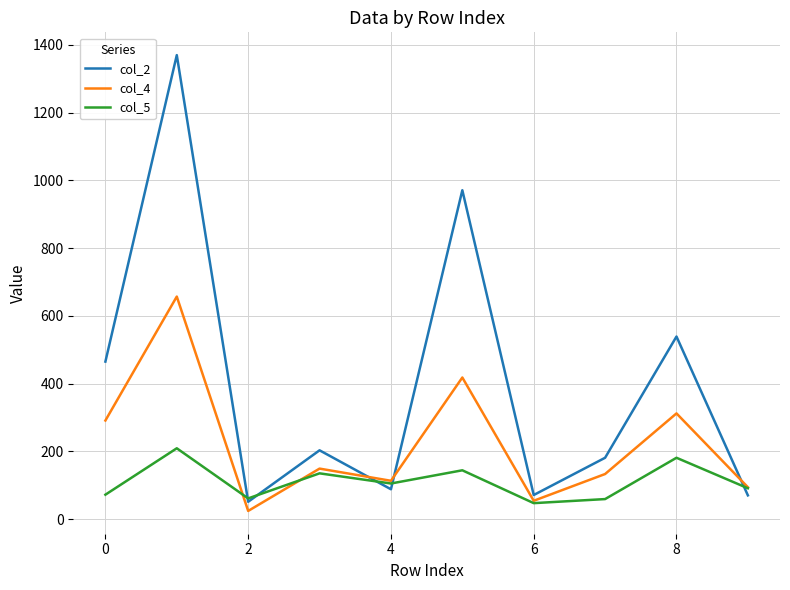

Which series has the largest total across all categories?

col_2